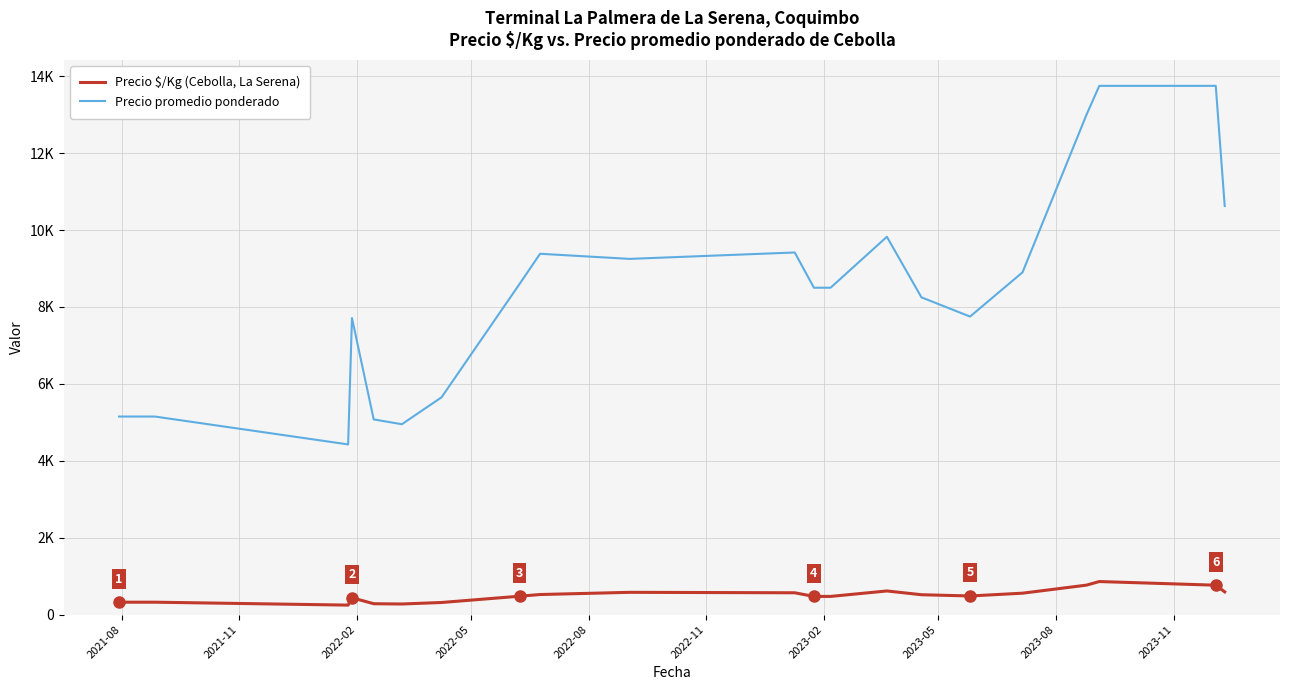

What are all the series names shown in the legend?

Precio $/Kg (Cebolla, La Serena), Precio promedio ponderado